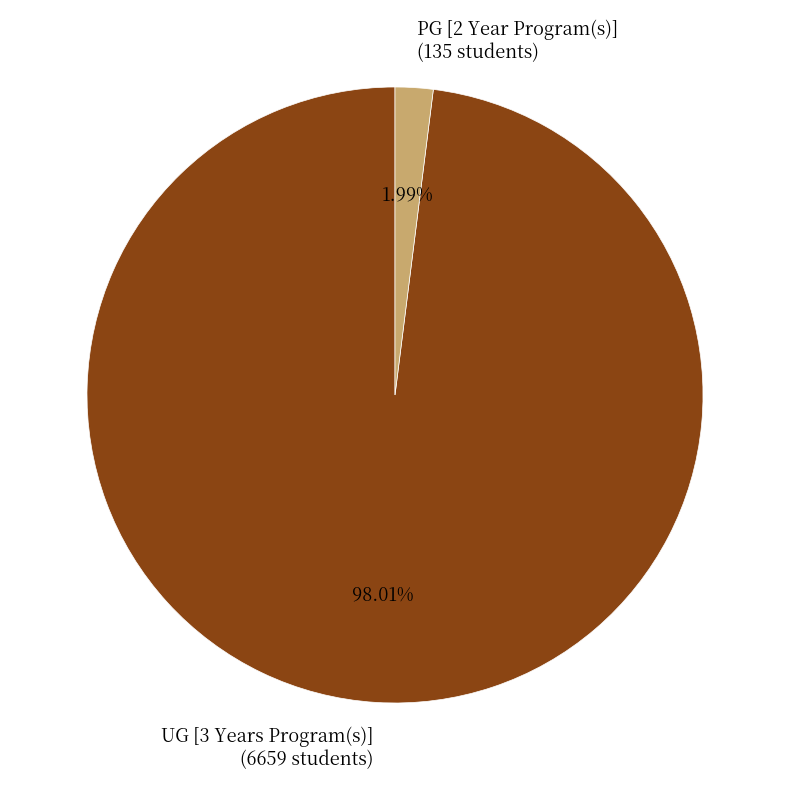

To the nearest percent, what portion does UG [3 Years Program(s)] represent?

98%